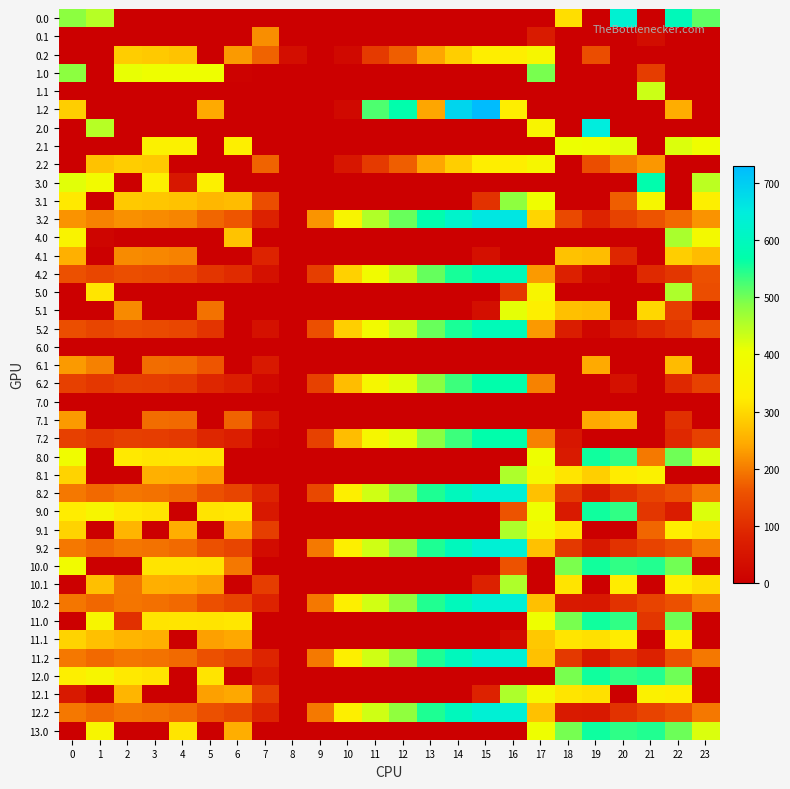

List the series in order of their peak value, highest first.

1.2, 3.2, 2.0, 8.2, 9.2, 11.2, 12.2, 10.2, 0.0, 4.2, 5.2, 3.0, 6.2, 7.2, 13.0, 8.0, 9.0, 11.0, 12.0, 10.0, 1.0, 3.1, 4.0, 5.0, 8.1, 9.1, 12.1, 10.1, 1.1, 2.1, 5.1, 0.2, 2.2, 11.1, 4.1, 6.1, 7.1, 0.1, 6.0, 7.0